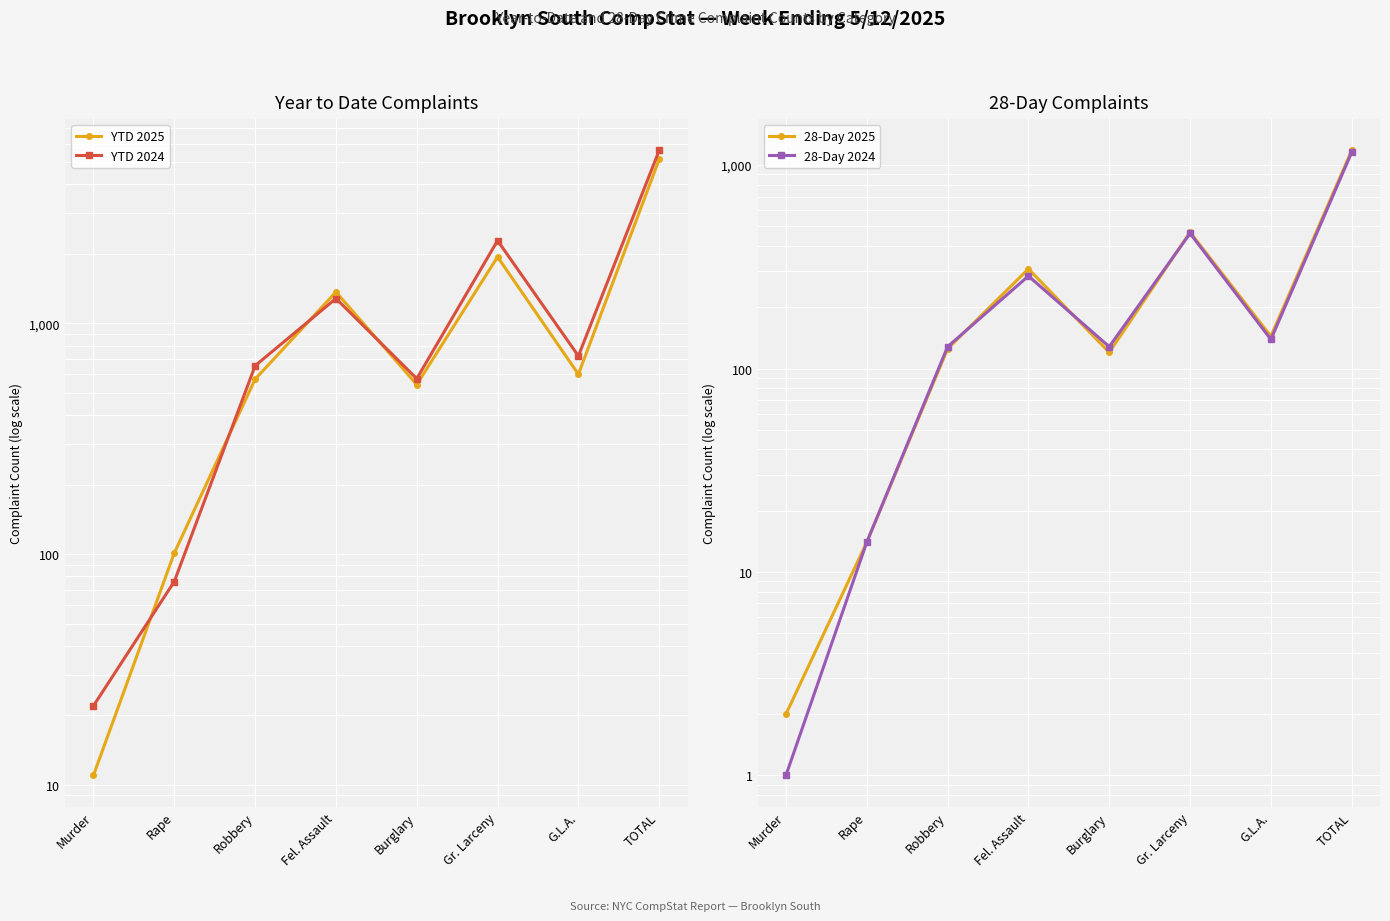

What are all the series names shown in the legend?

YTD 2025, YTD 2024, 28-Day 2025, 28-Day 2024